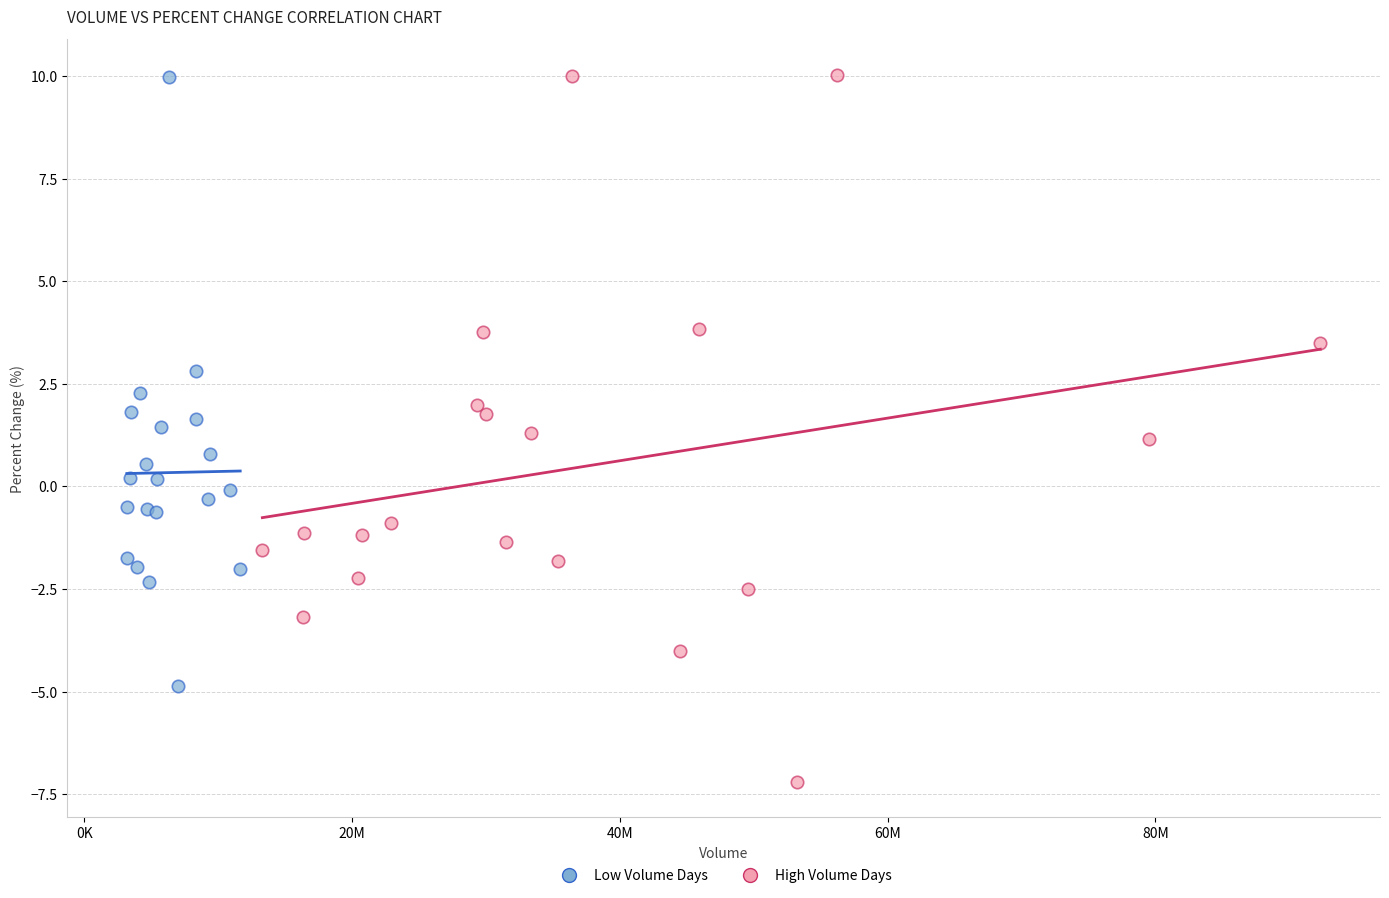

Which series has the largest Y range (max minus min)?

High Volume Days